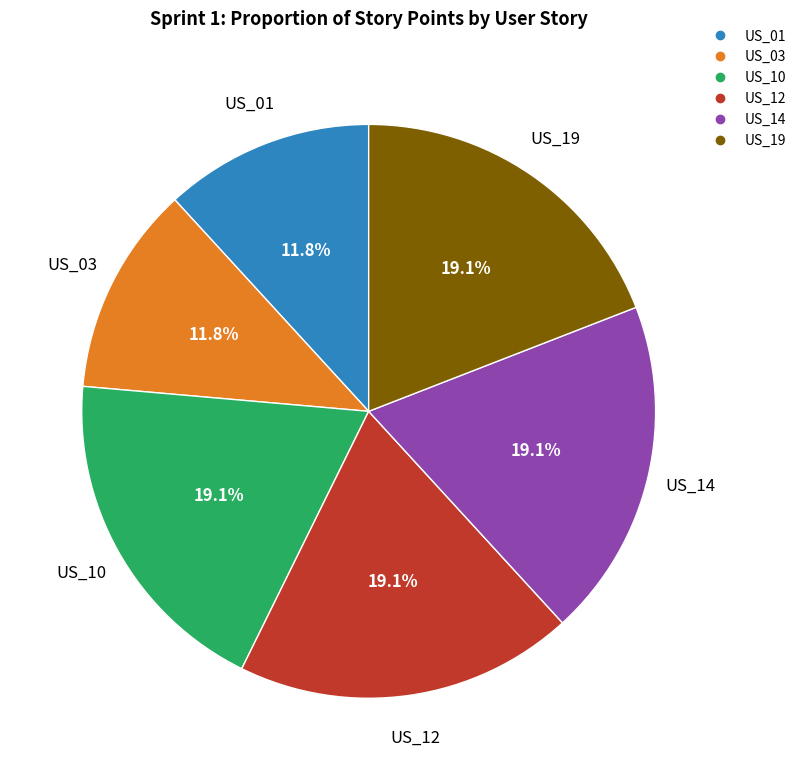

Is it true that US_10 is 10% of the pie?

False